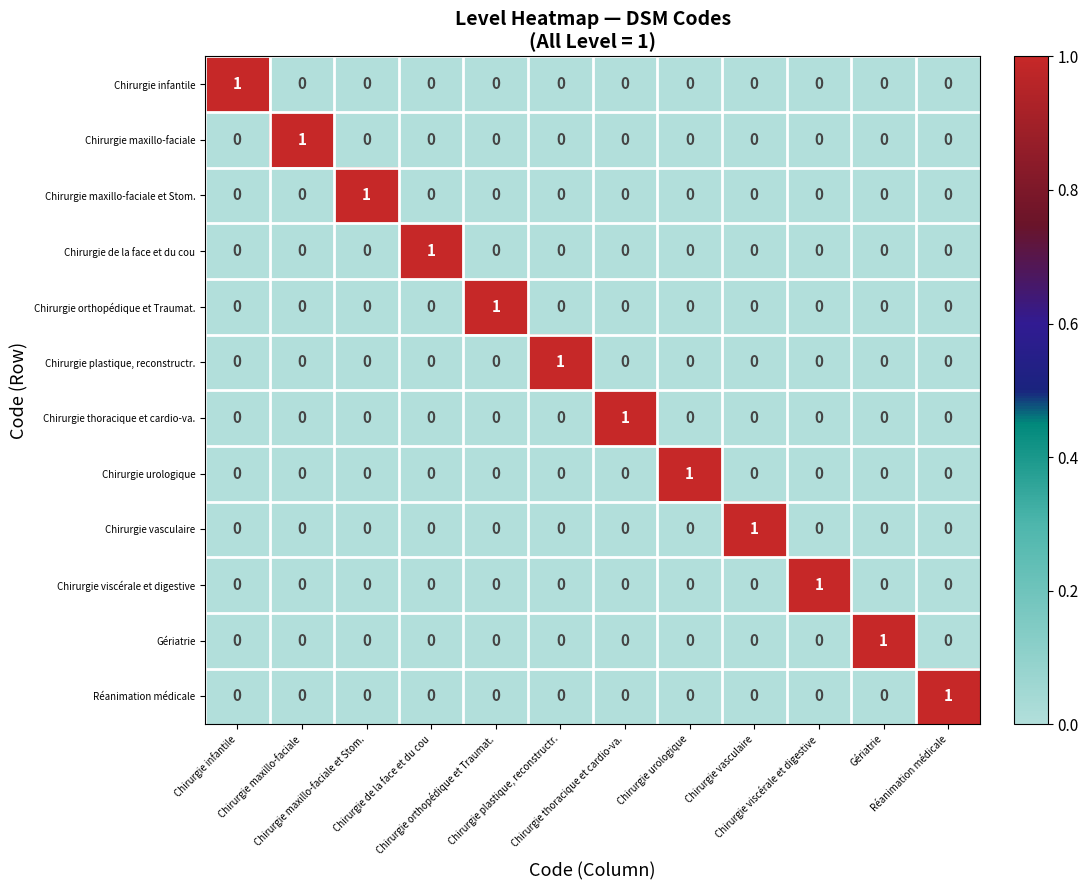

How many series are shown in this chart?

12